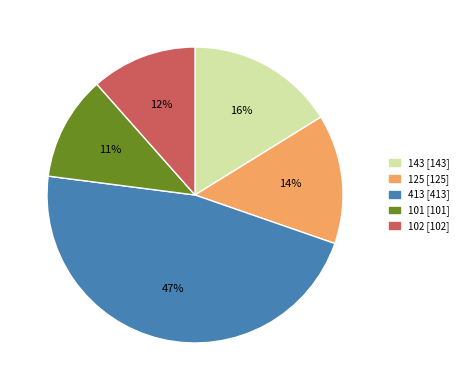

To the nearest percent, what is the average slice percentage?

20%